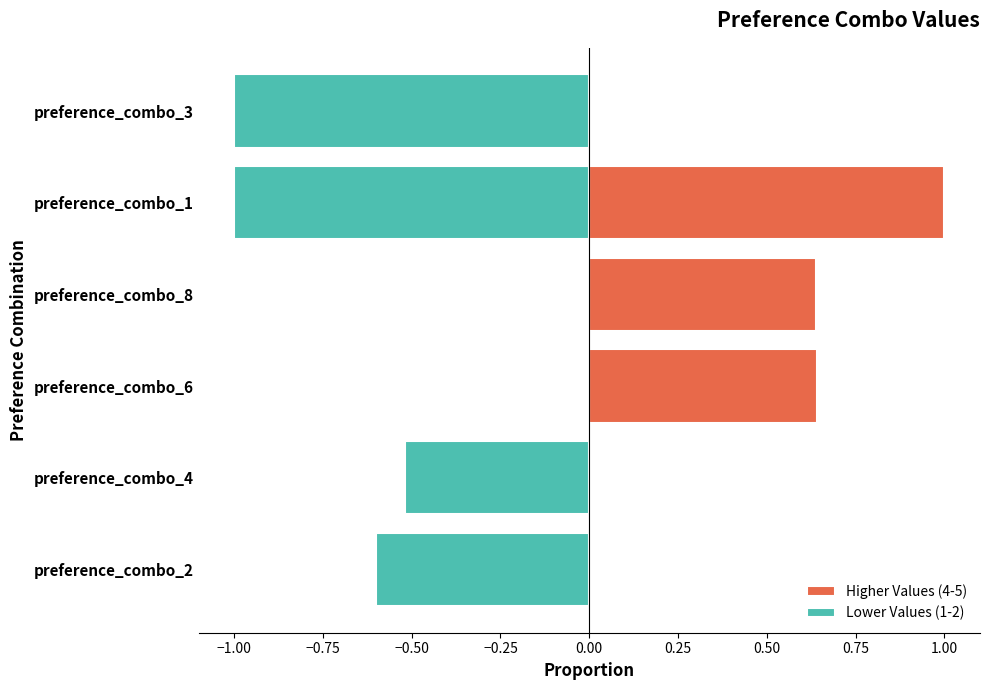

What is the maximum value shown in the chart?

1.0